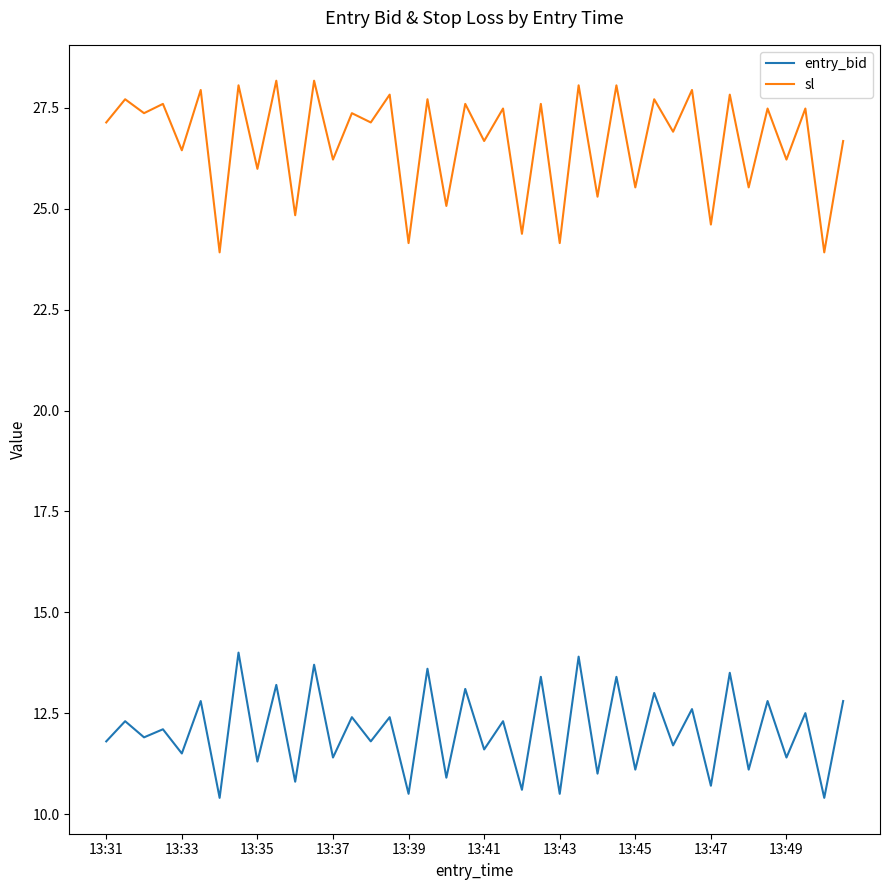

List the series in order of their overall mean, lowest first.

entry_bid, sl